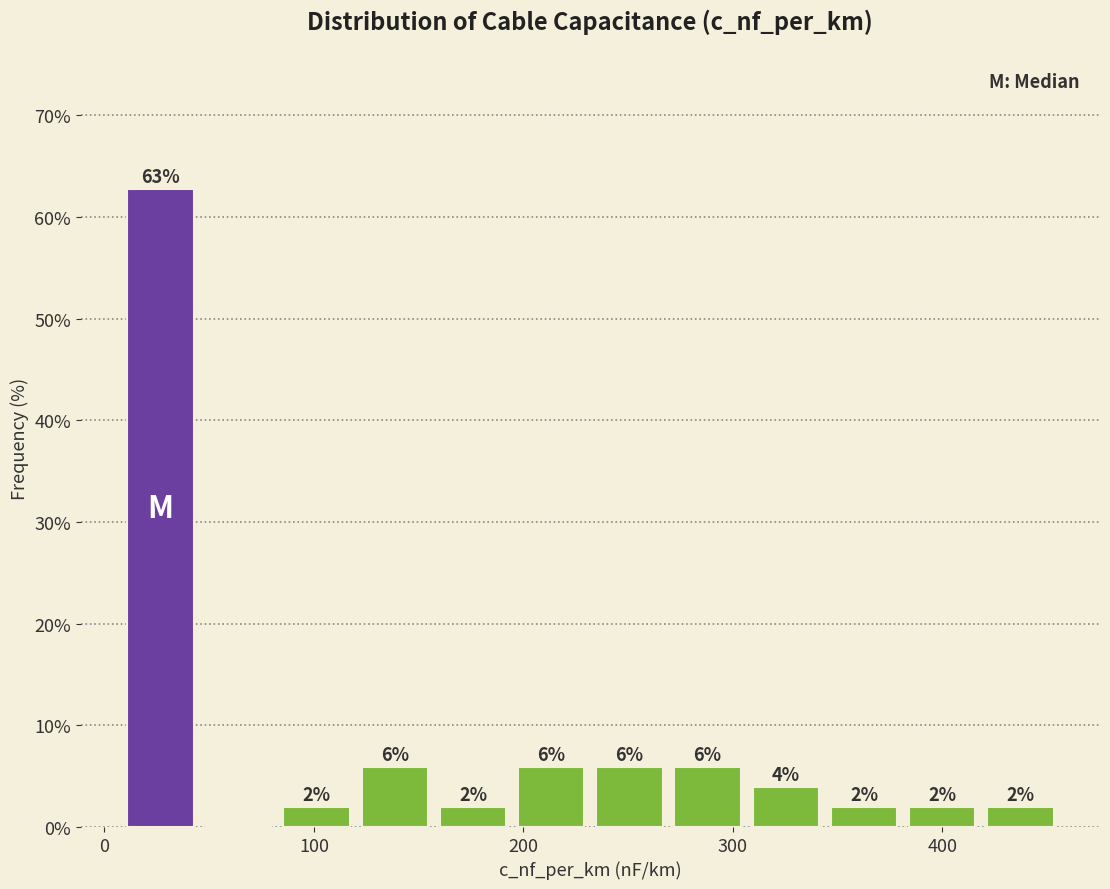

Around what value on the x-axis is the tallest bar? Give the approximate position of its centre, as read against the axis.

30